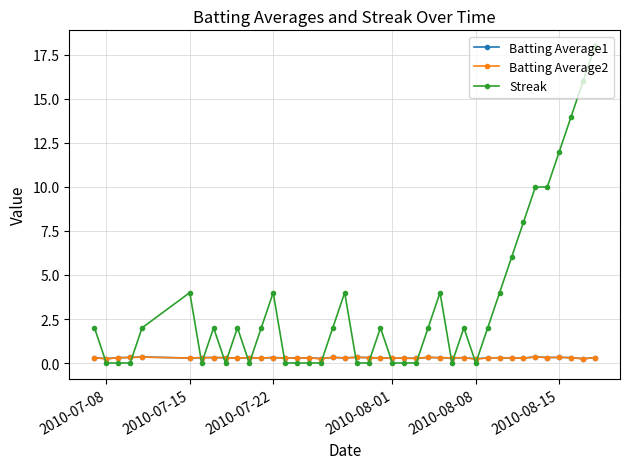

True or false: Streak has more than 2 interior local peaks.

True